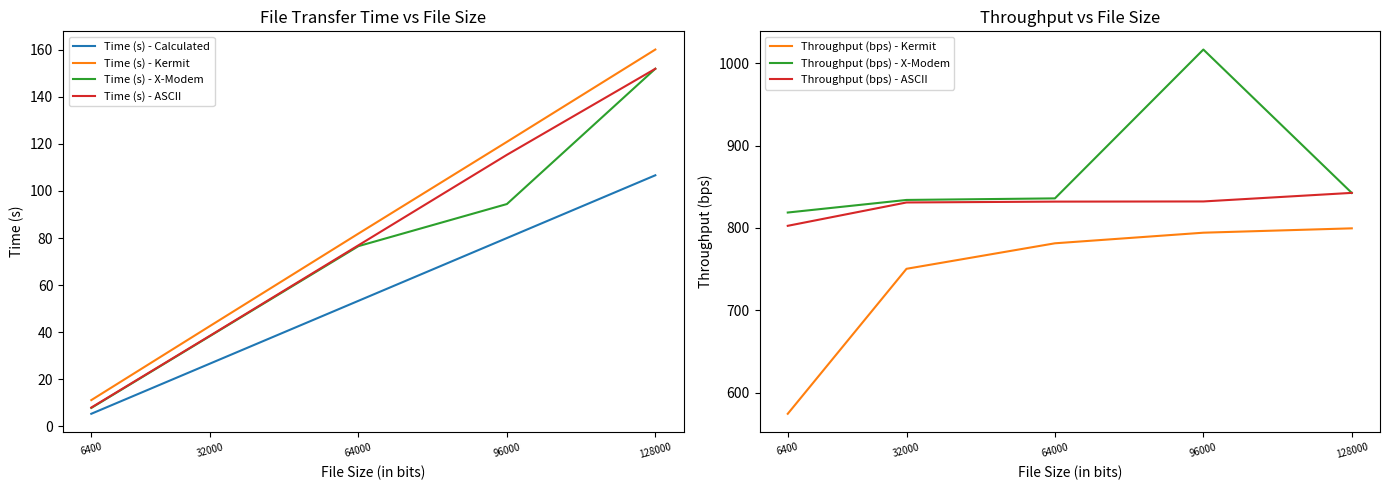

True or false: Time (s) - X-Modem and Time (s) - Kermit cross at least once.

False